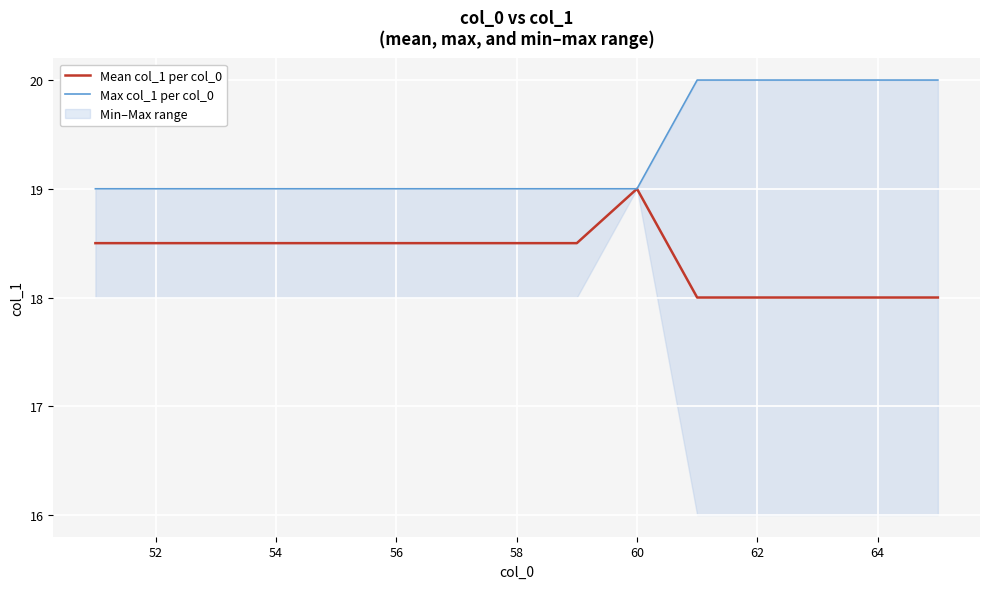

What is the lowest value of the Max col_1 per col_0 series?

19.0